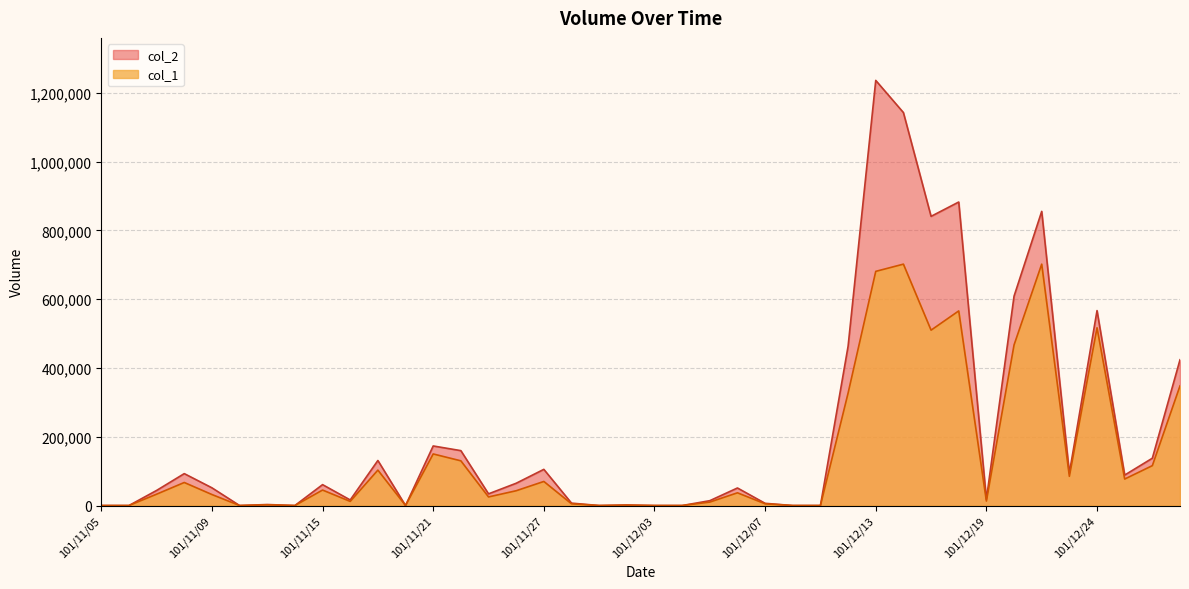

Is the value of col_2 at 101/12/26 greater than the value of col_1 at 101/11/07?

Yes